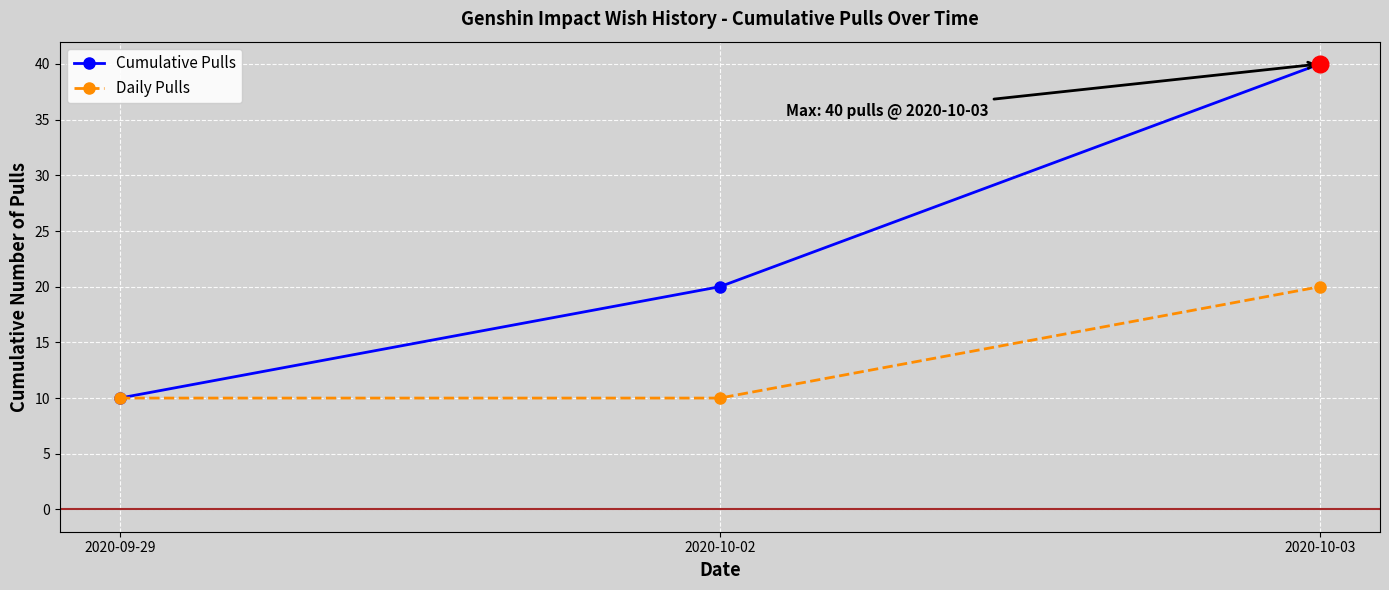

What is the difference between the maximum and minimum values in the Daily Pulls series?

10